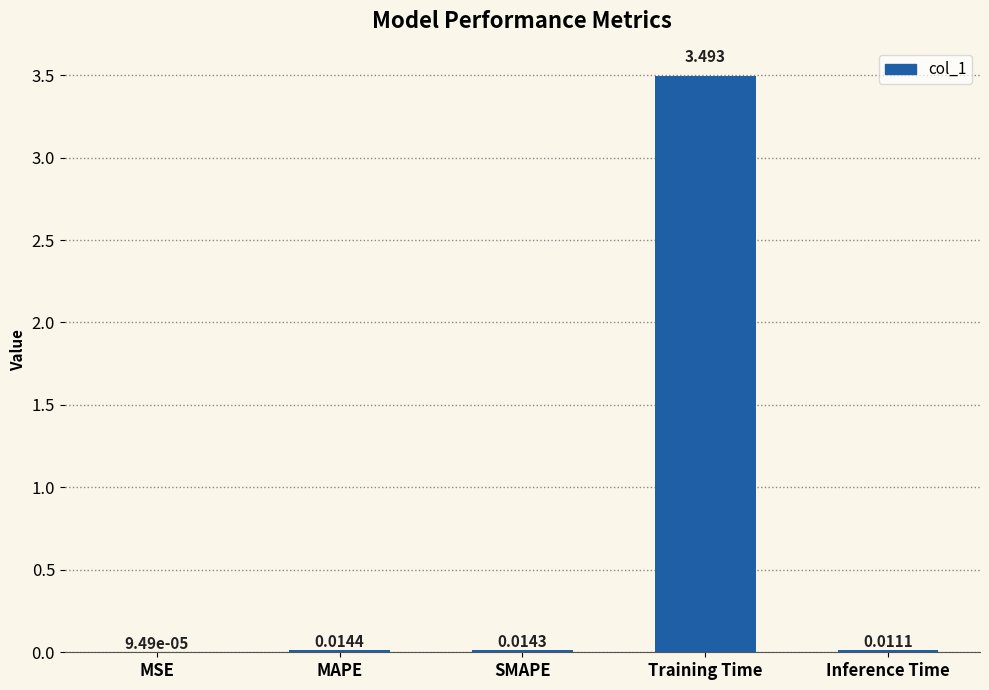

Between MSE and Training Time, which is larger?

Training Time